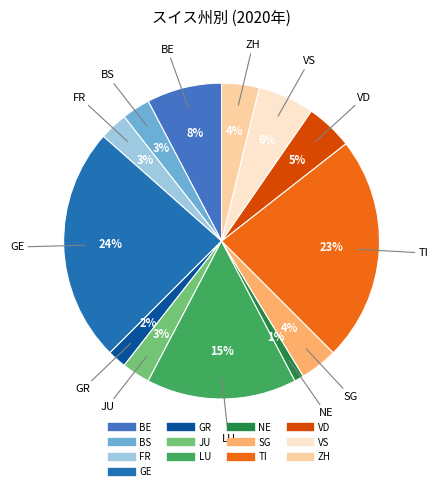

How many segments does this pie chart have?

13